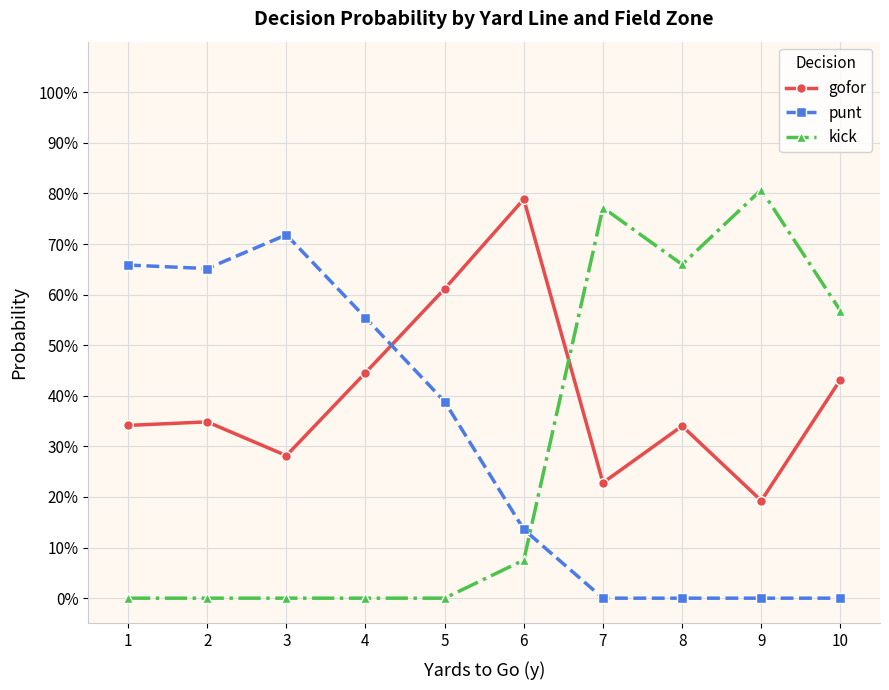

In kick, how many points are lower than both neighbors (excluding endpoints)?

1